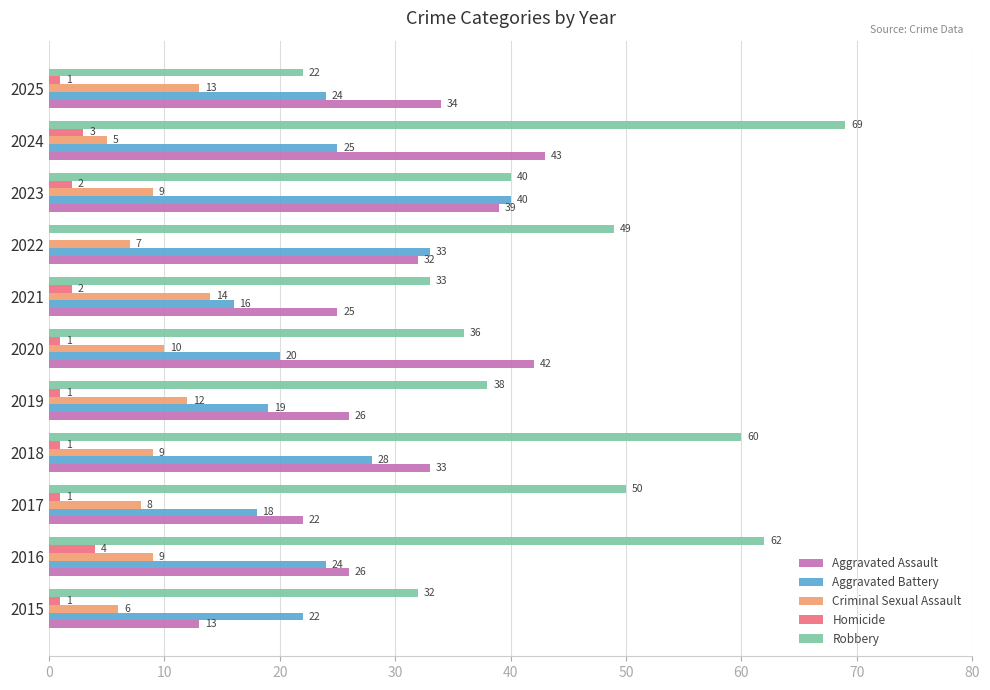

The Robbery series shows 32 at 2022. True or false?

False